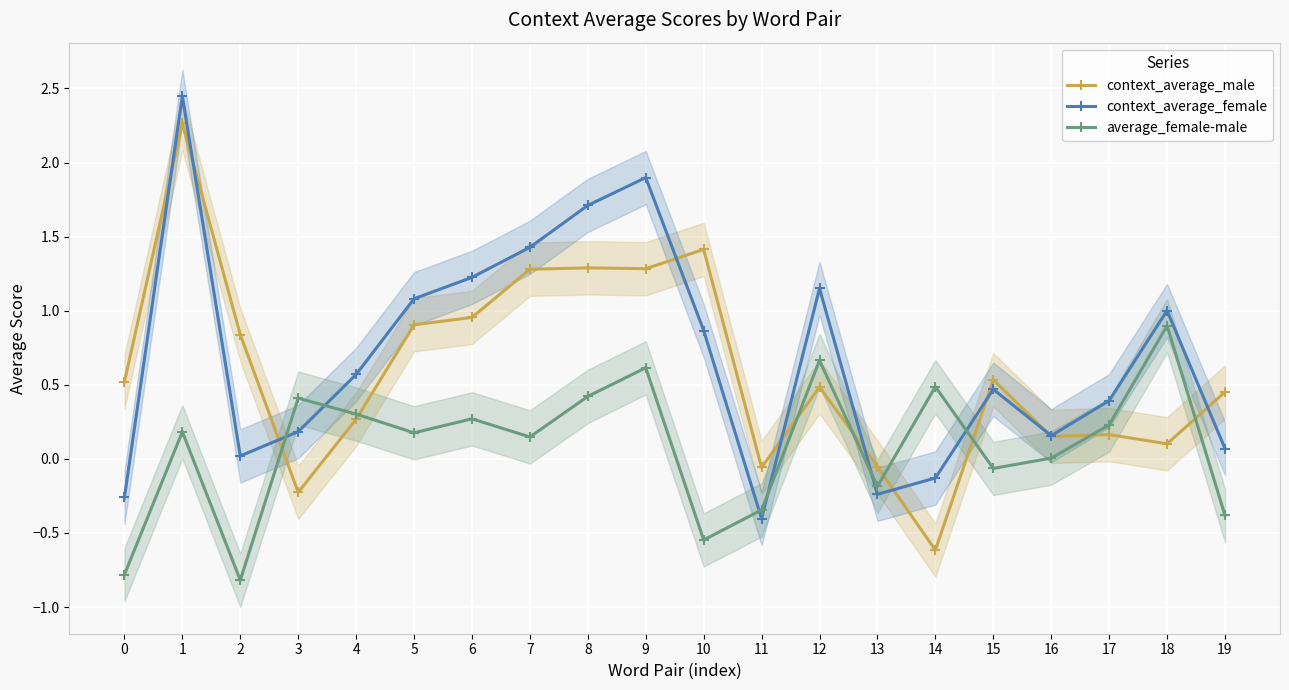

Reading left to right, what are all the values shown in this chart?

context_average_male: 0=0.5	1=2.3	2=0.8	3=-0.2	4=0.3	5=0.9	6=1.0	7=1.3	8=1.3	9=1.3	10=1.4	11=-0.1	12=0.5	13=-0.1	14=-0.6	15=0.5	16=0.2	17=0.2	18=0.1	19=0.5
context_average_female: 0=-0.3	1=2.4	2=0.0	3=0.2	4=0.6	5=1.1	6=1.2	7=1.4	8=1.7	9=1.9	10=0.9	11=-0.4	12=1.2	13=-0.2	14=-0.1	15=0.5	16=0.2	17=0.4	18=1.0	19=0.1
average_female-male: 0=-0.8	1=0.2	2=-0.8	3=0.4	4=0.3	5=0.2	6=0.3	7=0.1	8=0.4	9=0.6	10=-0.5	11=-0.3	12=0.7	13=-0.2	14=0.5	15=-0.1	16=0.0	17=0.2	18=0.9	19=-0.4